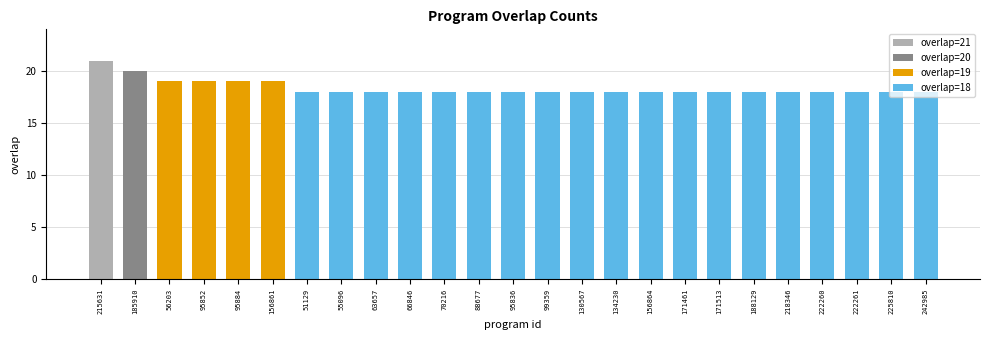

Between 156861 and 225810, which is larger?

156861